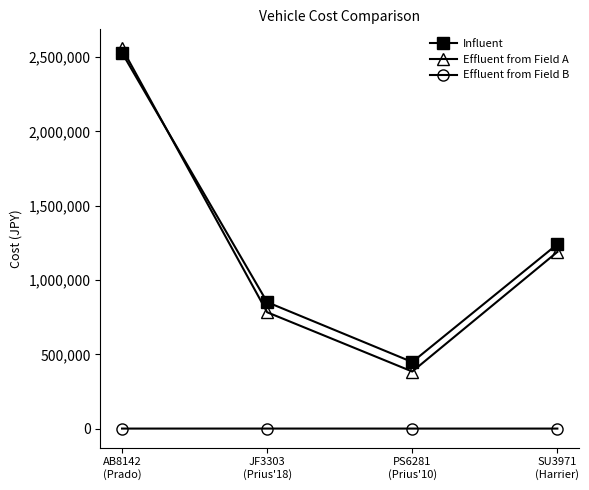

How many lines are shown in the chart?

3